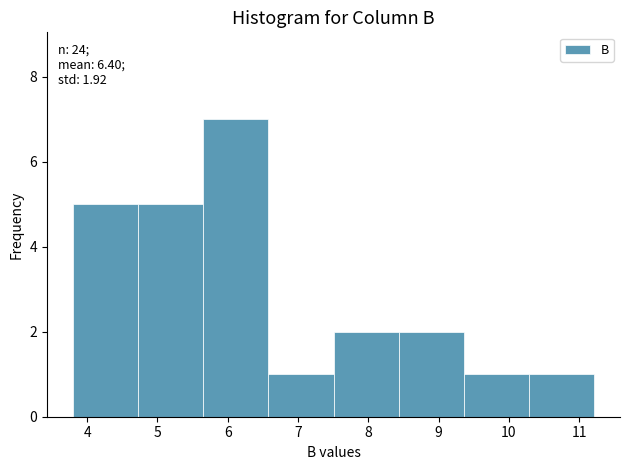

Over which range of the x-axis is the bar tallest?

5.7 to 6.6